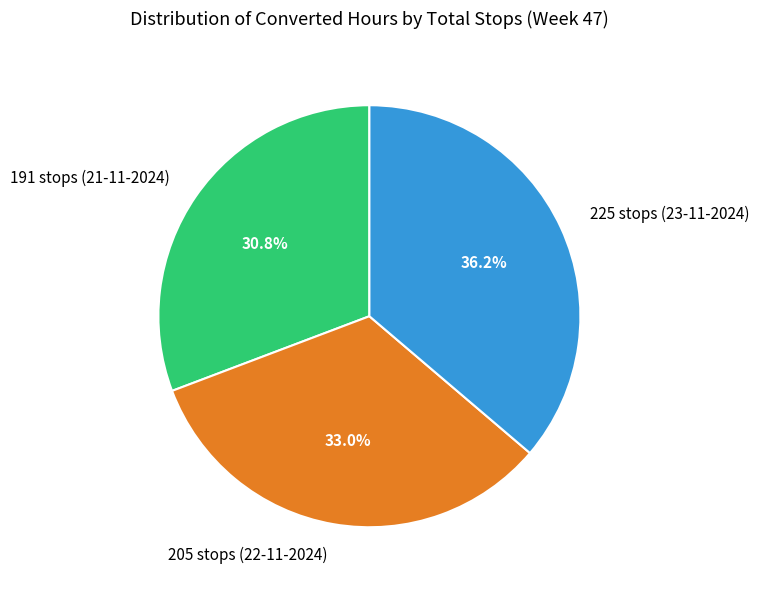

Between 191 stops (21-11-2024) and 205 stops (22-11-2024), which is larger?

205 stops (22-11-2024)